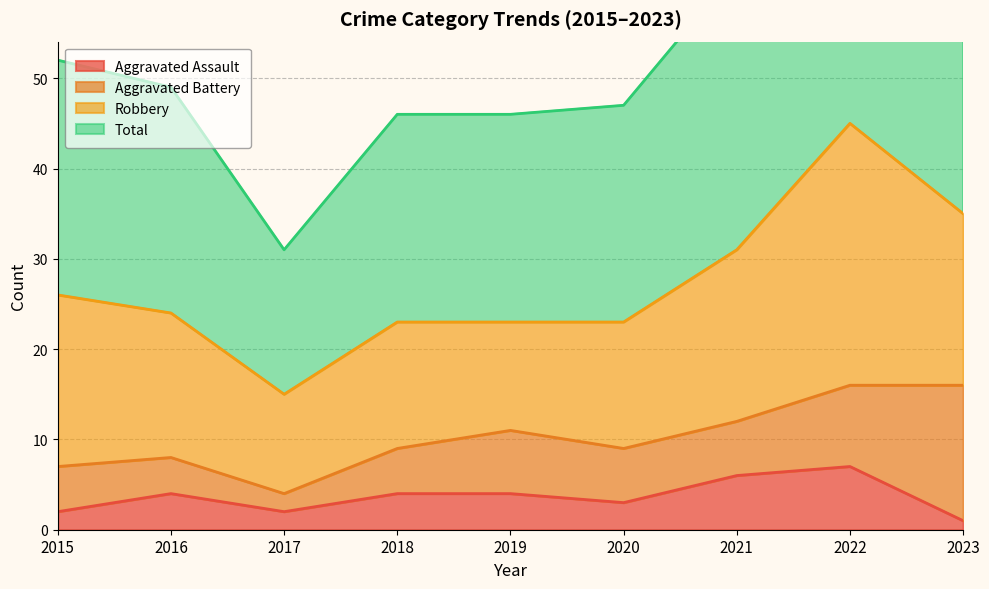

Count the Aggravated Assault values in the range 2 to 4.

6